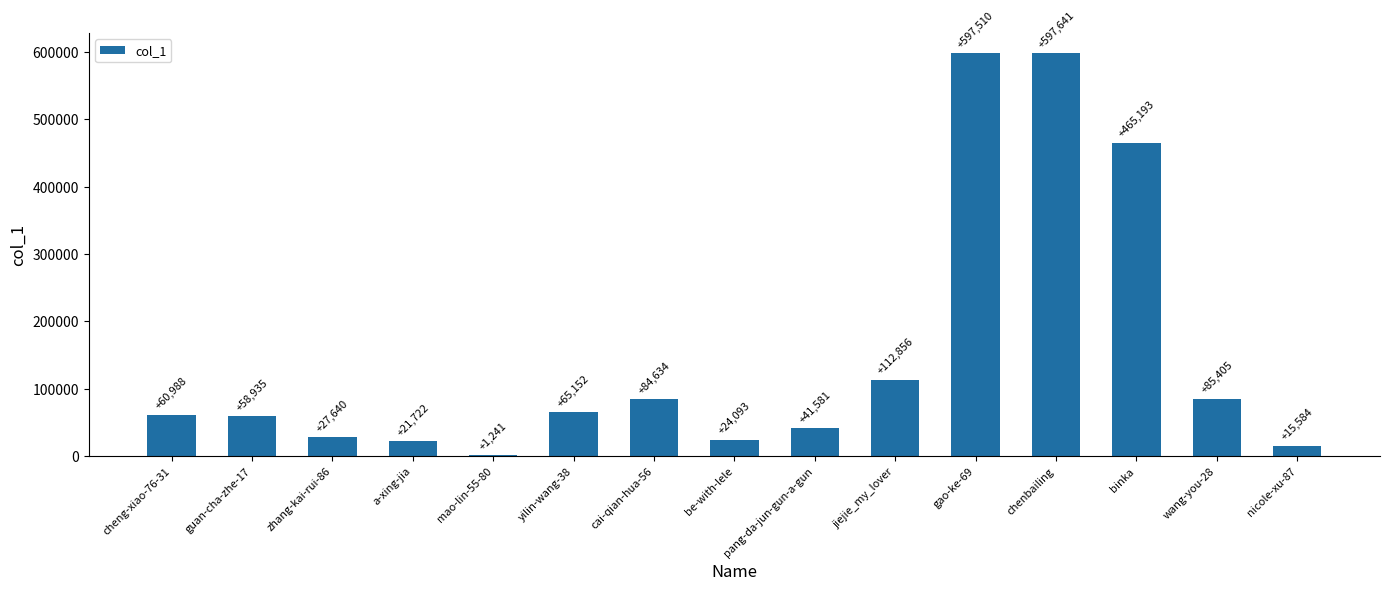

Read the value at be-with-lele, to the nearest 10.

24090